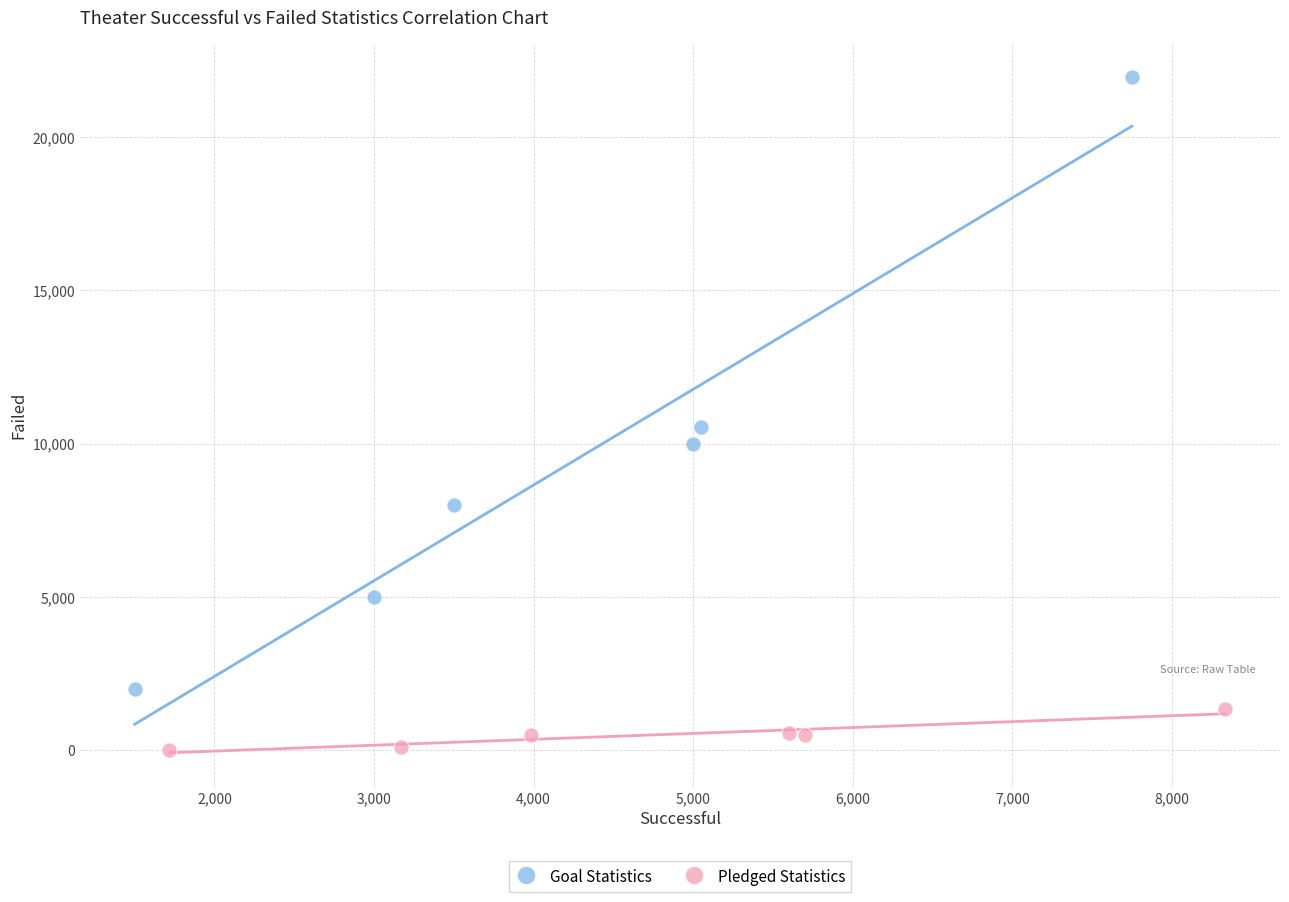

Which series contains the lowest Y value?

Pledged Statistics